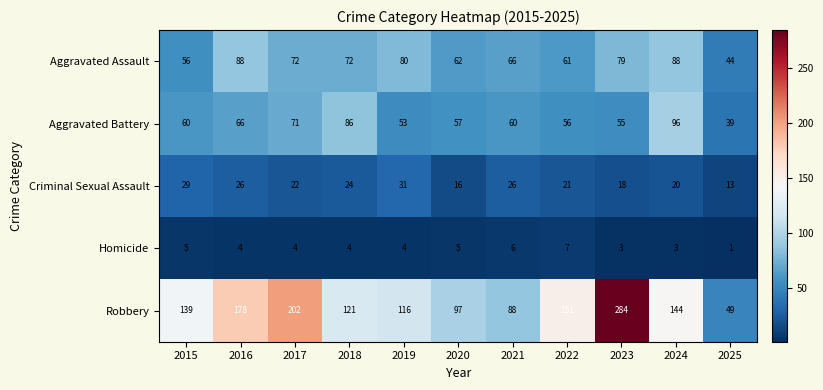

What is the greatest value displayed?

284